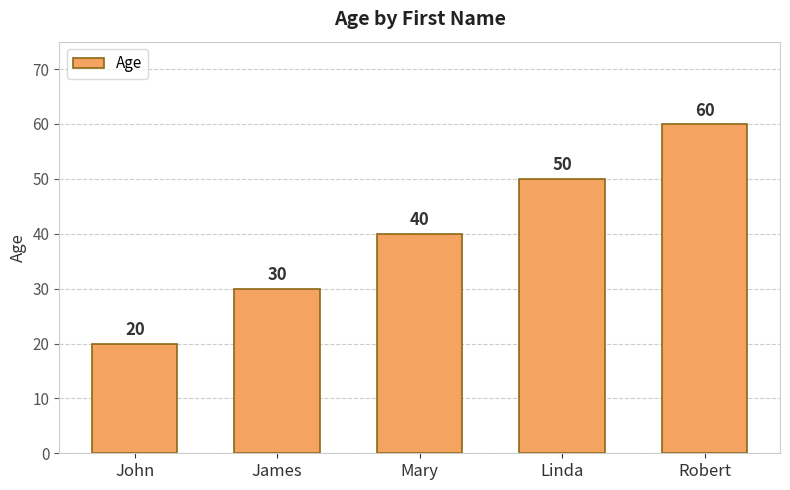

What is the label of the 4th bar from the left?

Linda